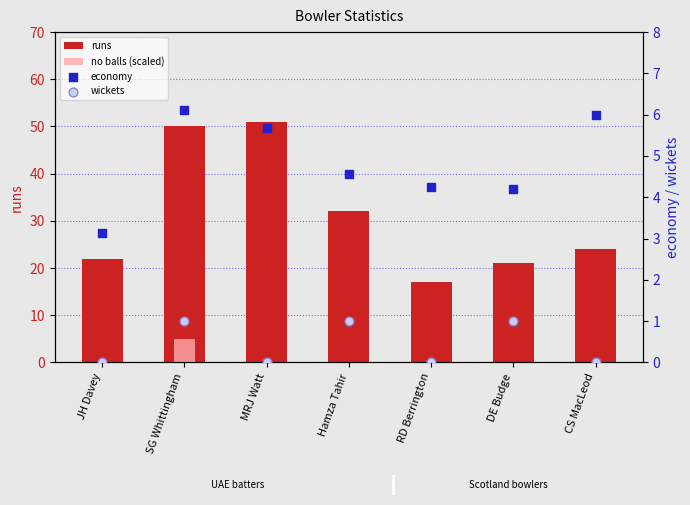

At which category is the sum across all series the highest?

SG Whittingham